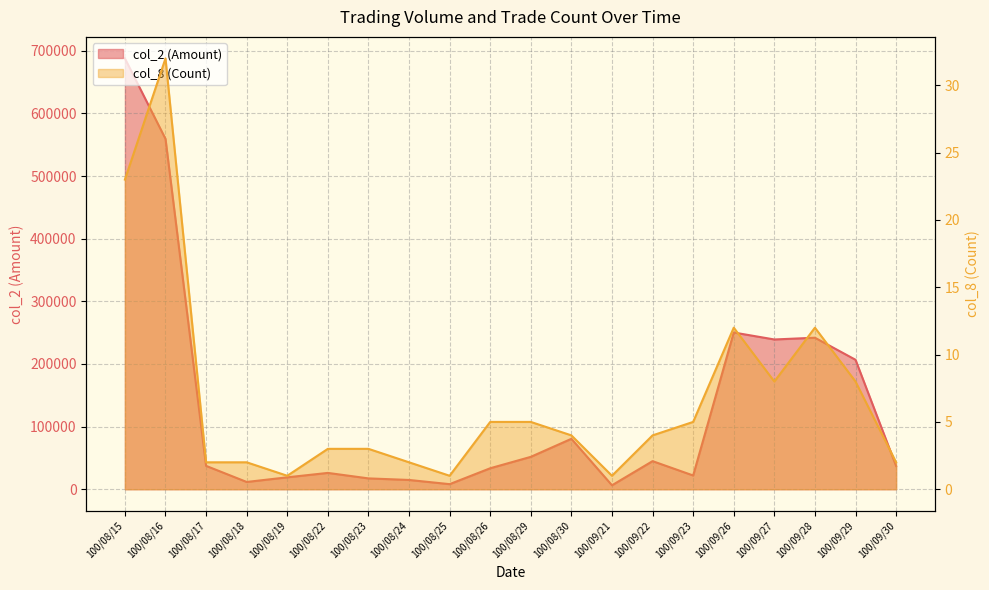

Reading right to left, transcribe all the data shown in this chart.

col_2 (Amount): 100/09/30=37200	100/09/29=206650	100/09/28=241860	100/09/27=239060	100/09/26=250190	100/09/23=21950	100/09/22=44850	100/09/21=6300	100/08/30=80500	100/08/29=51700	100/08/26=33480	100/08/25=8100	100/08/24=14800	100/08/23=17300	100/08/22=26060	100/08/19=19000	100/08/18=11600	100/08/17=37300	100/08/16=559300	100/08/15=687700
col_8 (Count): 100/09/30=2	100/09/29=8	100/09/28=12	100/09/27=8	100/09/26=12	100/09/23=5	100/09/22=4	100/09/21=1	100/08/30=4	100/08/29=5	100/08/26=5	100/08/25=1	100/08/24=2	100/08/23=3	100/08/22=3	100/08/19=1	100/08/18=2	100/08/17=2	100/08/16=32	100/08/15=23